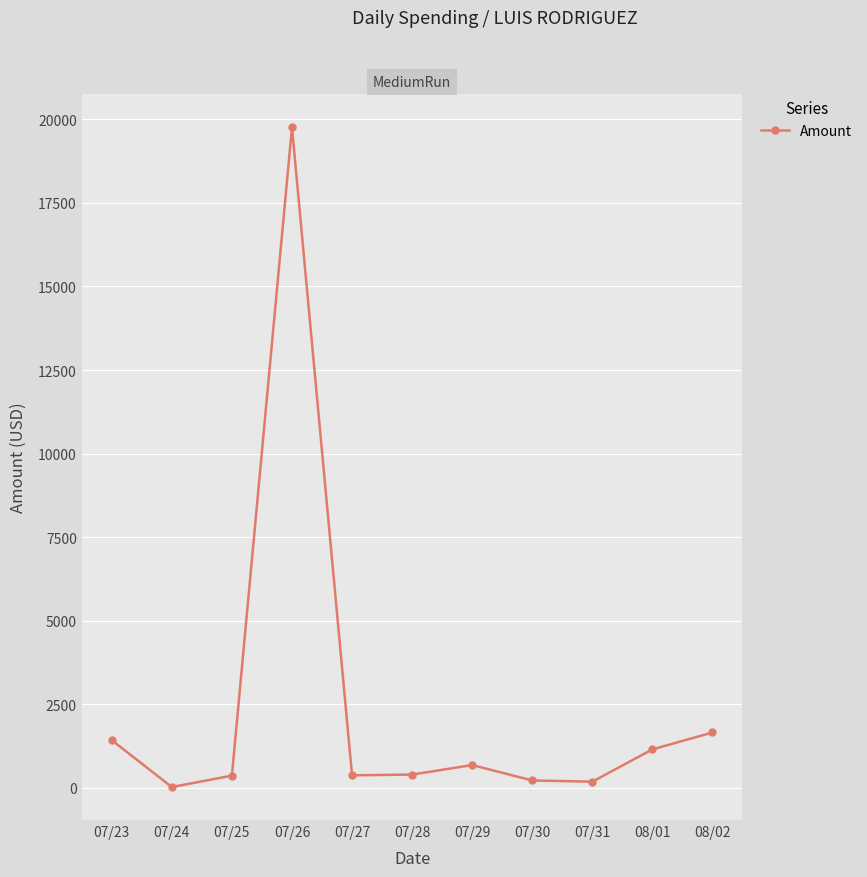

Count the number of categories in the chart.

11